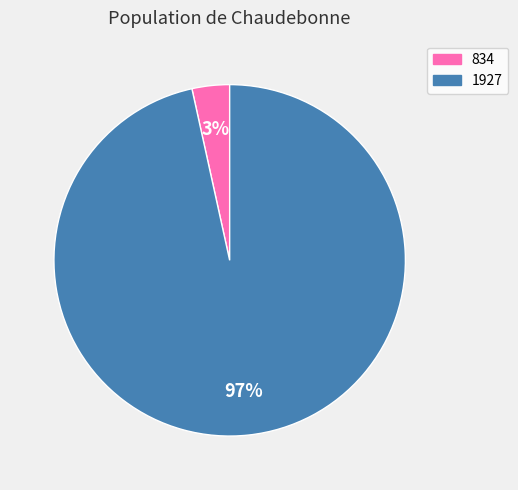

Which slice is the smallest?

834